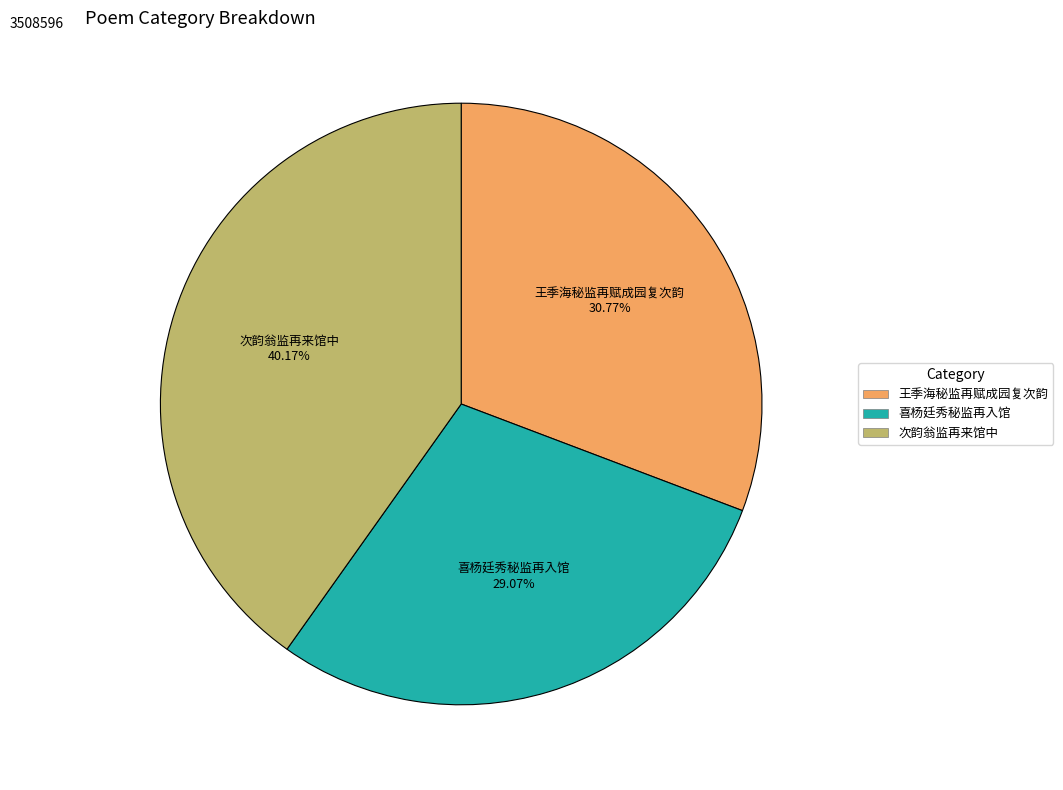

To the nearest percent, what is the difference between the largest and smallest slice percentages?

11%